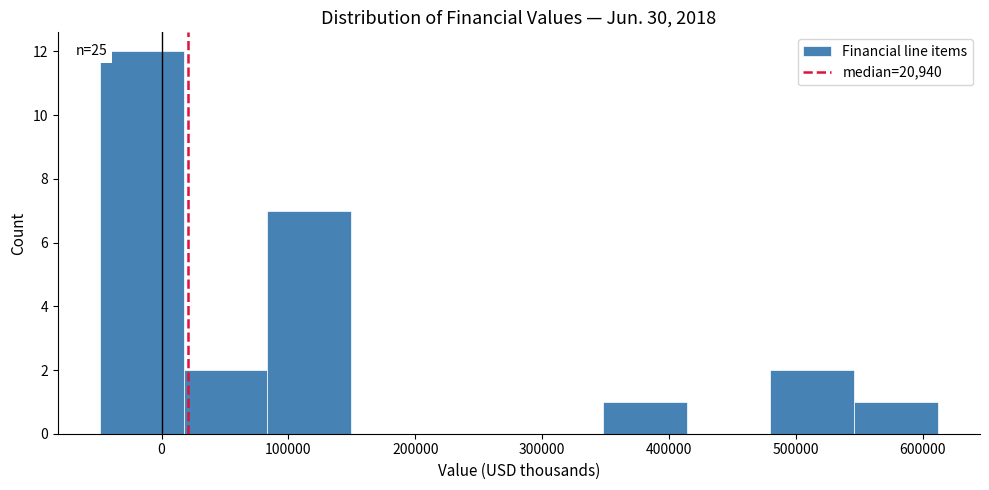

Over which range of the x-axis is the bar tallest?

-50000 to 20000